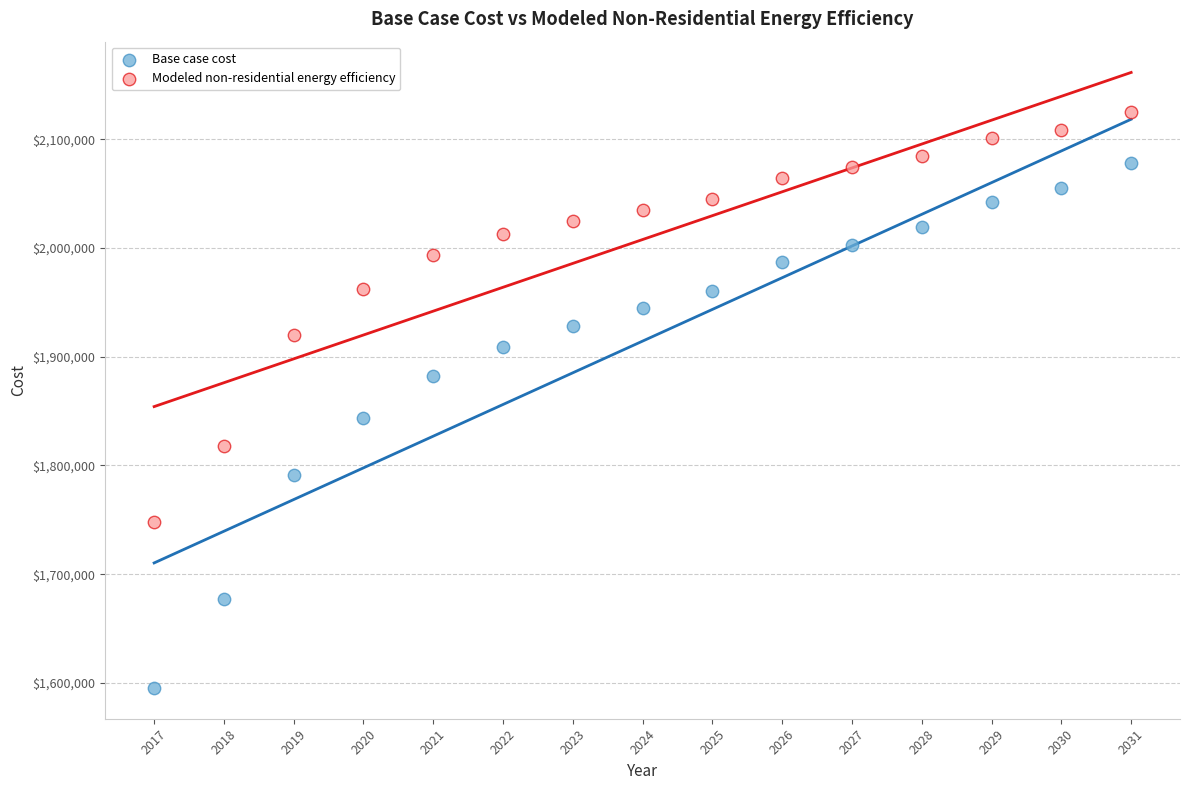

Which series reaches the maximum Y coordinate?

Modeled non-residential energy efficiency